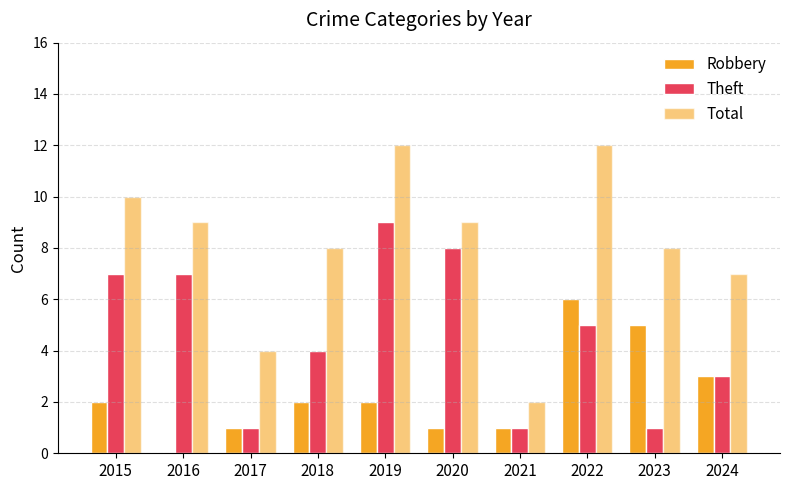

Which category has the lowest value in the Total series?

2021